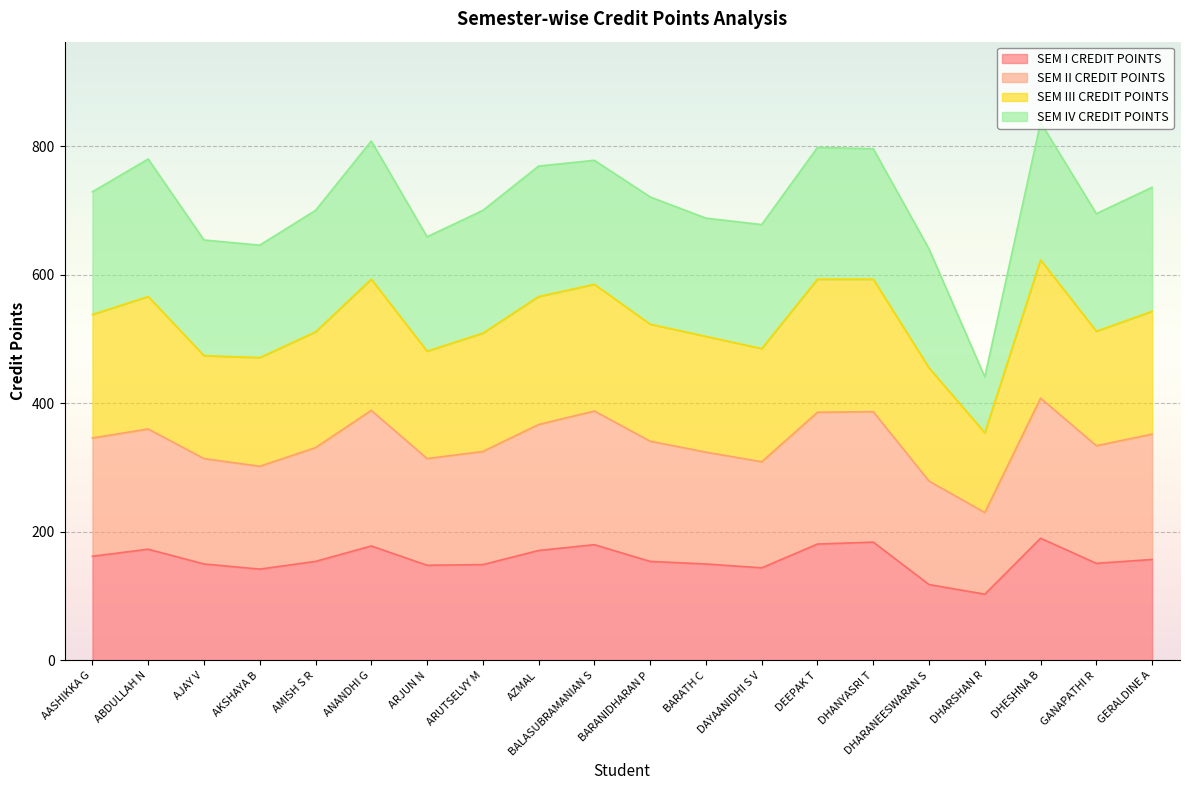

What are all the series names shown in the legend?

SEM I CREDIT POINTS, SEM II CREDIT POINTS, SEM III CREDIT POINTS, SEM IV CREDIT POINTS